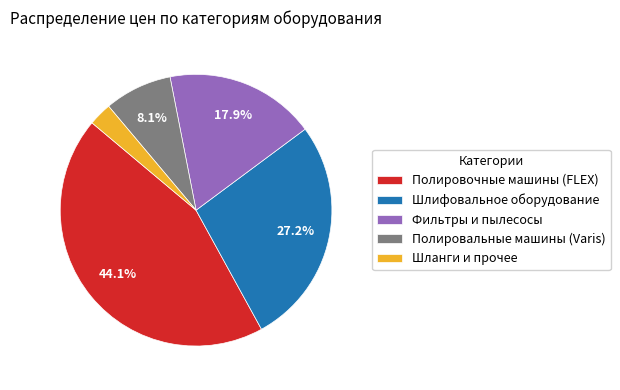

Which category has the smallest portion of the pie?

Шланги и прочее